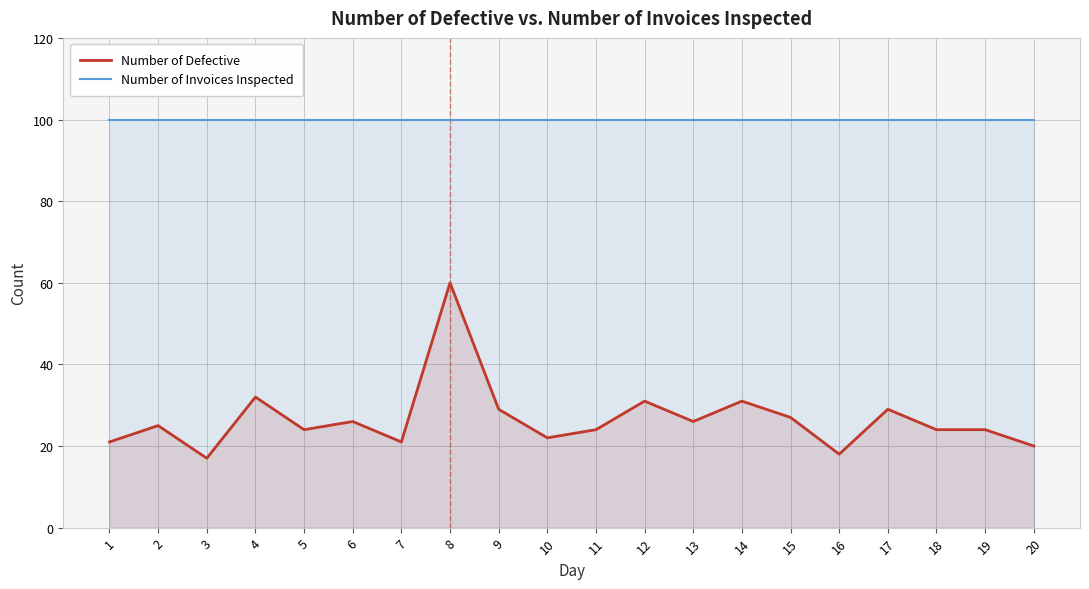

True or false: Number of Defective has more than 0 points higher than both neighbors.

True